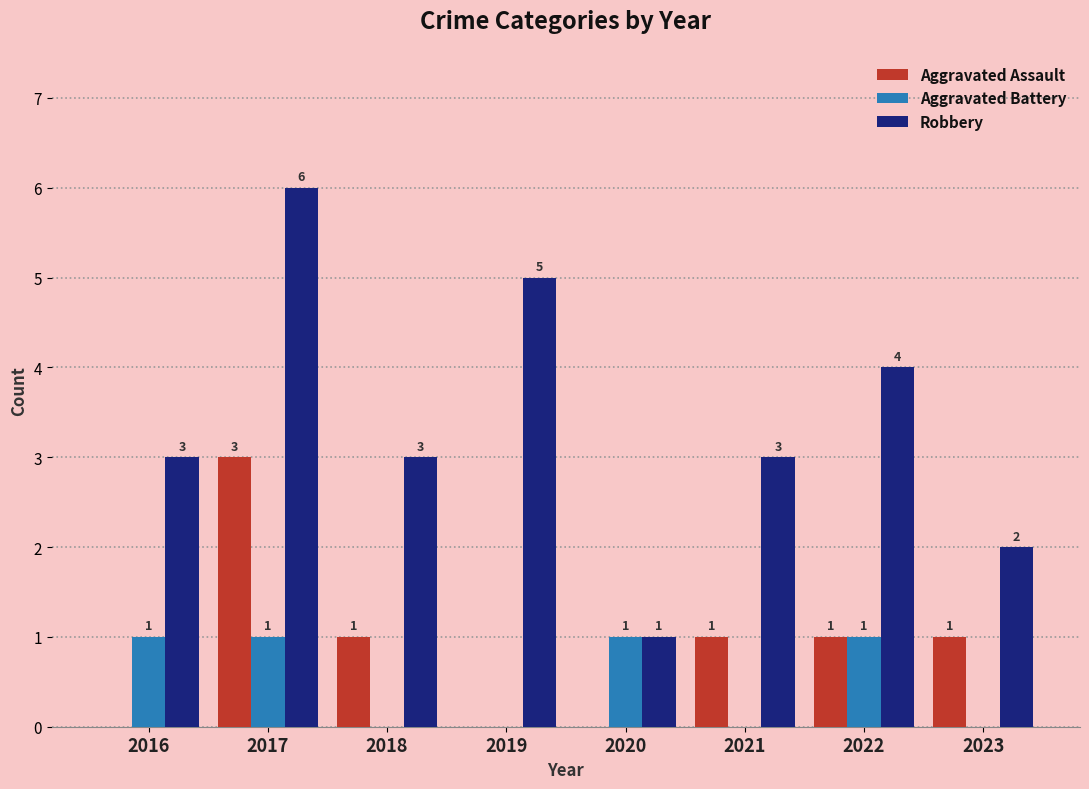

The value of Aggravated Battery at 2016 is 1. True or false?

True